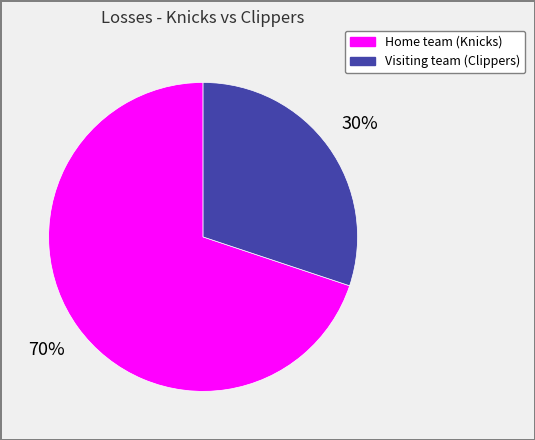

How many segments does this pie chart have?

2